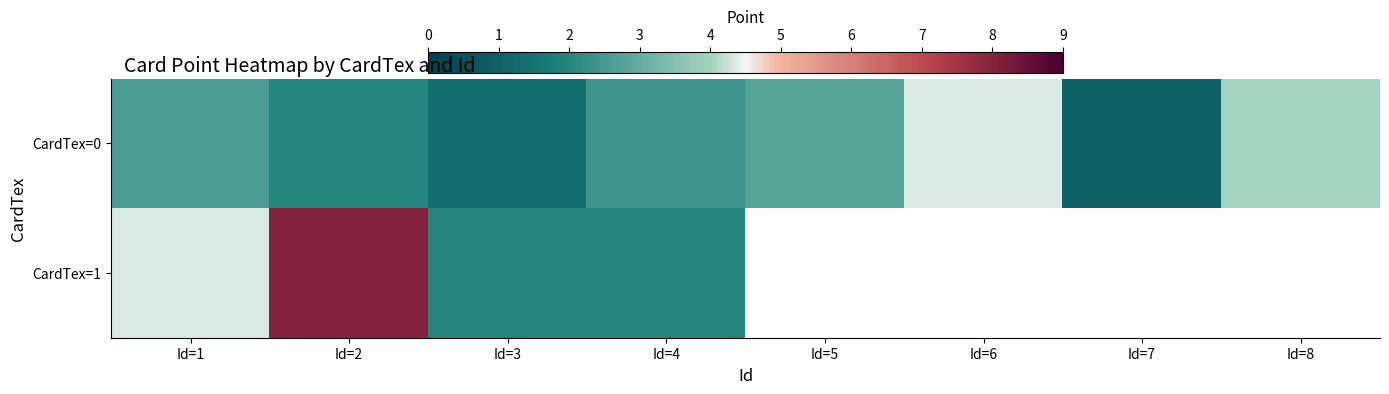

At how many categories does at least one series exceed 5?

1